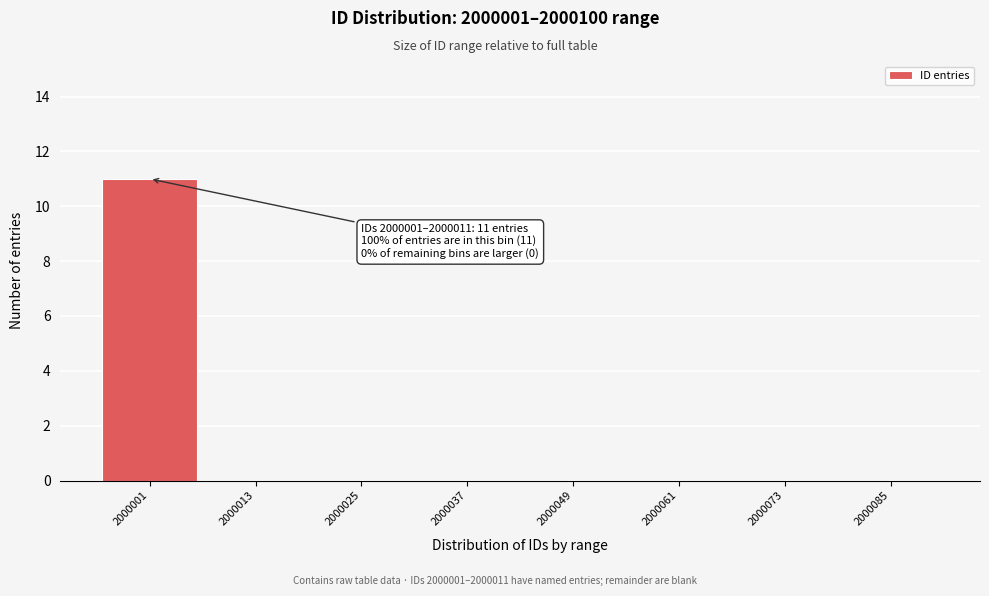

Reading left to right, extract all data points from this chart.

2000001=11	2000013=0	2000025=0	2000037=0	2000049=0	2000061=0	2000073=0	2000085=0